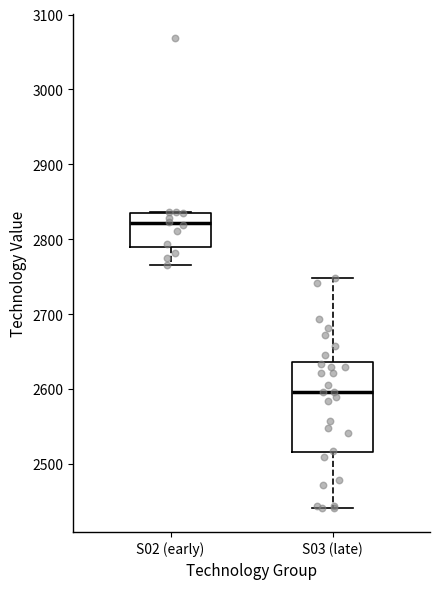

Where does the upper whisker of the box for S03 (late) end on the y-axis? The values are not printed on the chart, so give them approximately, as read against the axis.

2750